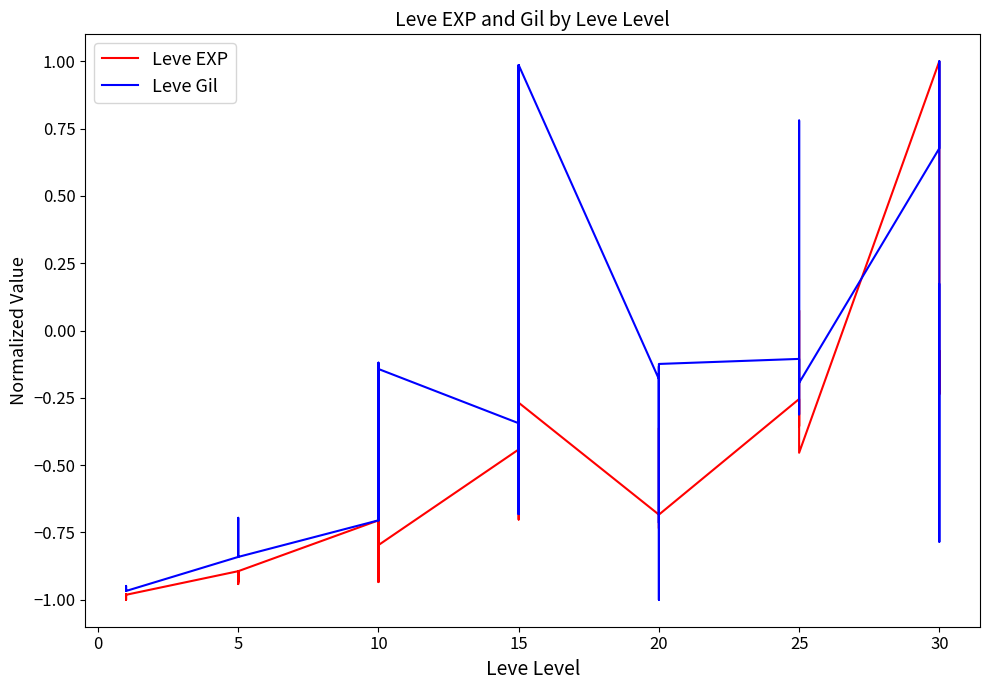

What is the highest value of the Leve Gil series?

1.0